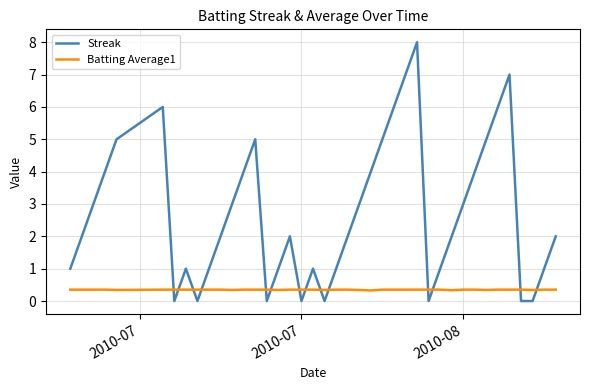

Rank the series by their average value, from lowest to highest.

Batting Average1, Streak